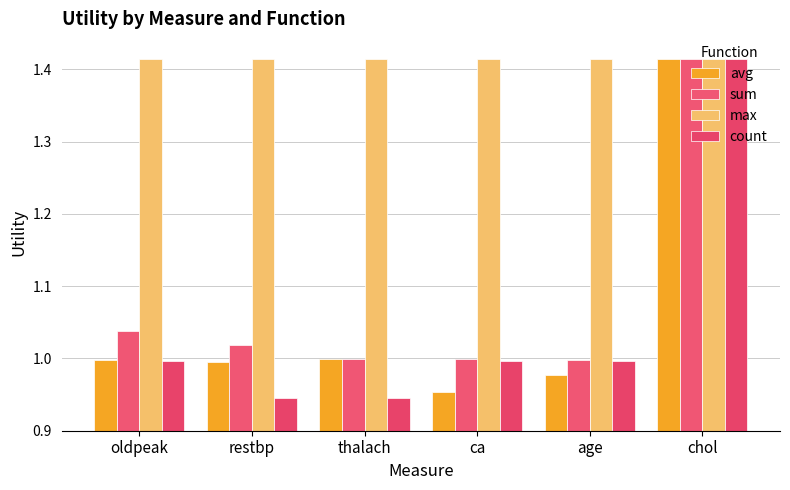

What is the average value of the sum series?

1.1